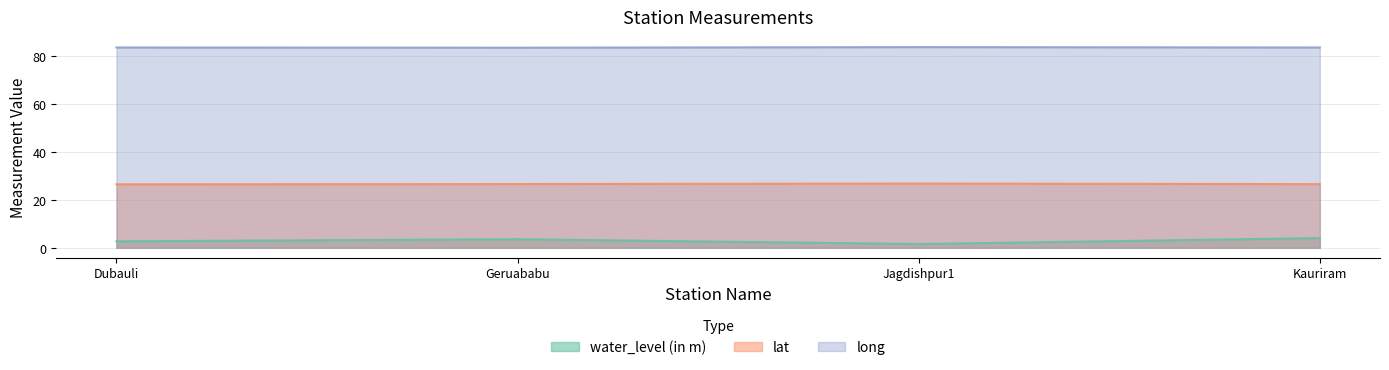

Reading left to right, transcribe all the data shown in this chart.

water_level (in m): 2.7	3.6	1.6	4.1
lat: 26.5	26.6	26.8	26.5
long: 83.4	83.3	83.6	83.4